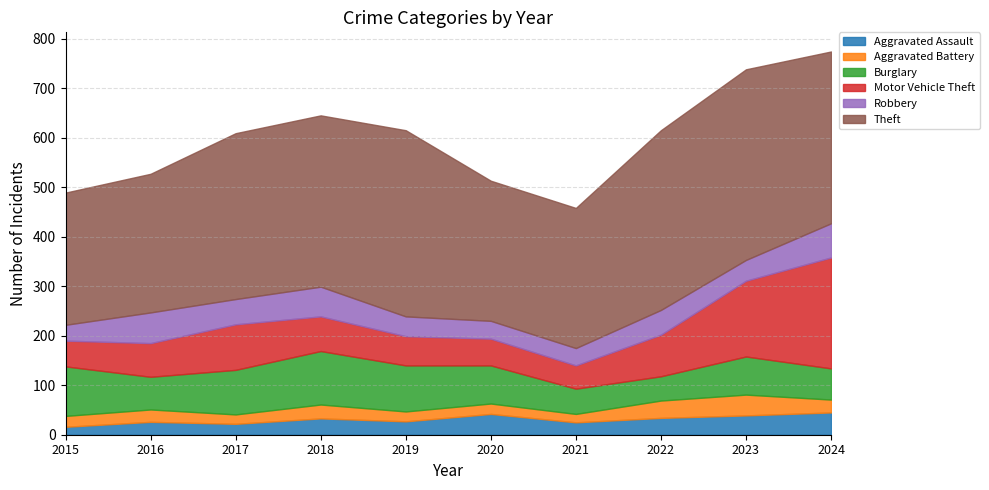

What are all the series names shown in the legend?

Aggravated Assault, Aggravated Battery, Burglary, Motor Vehicle Theft, Robbery, Theft